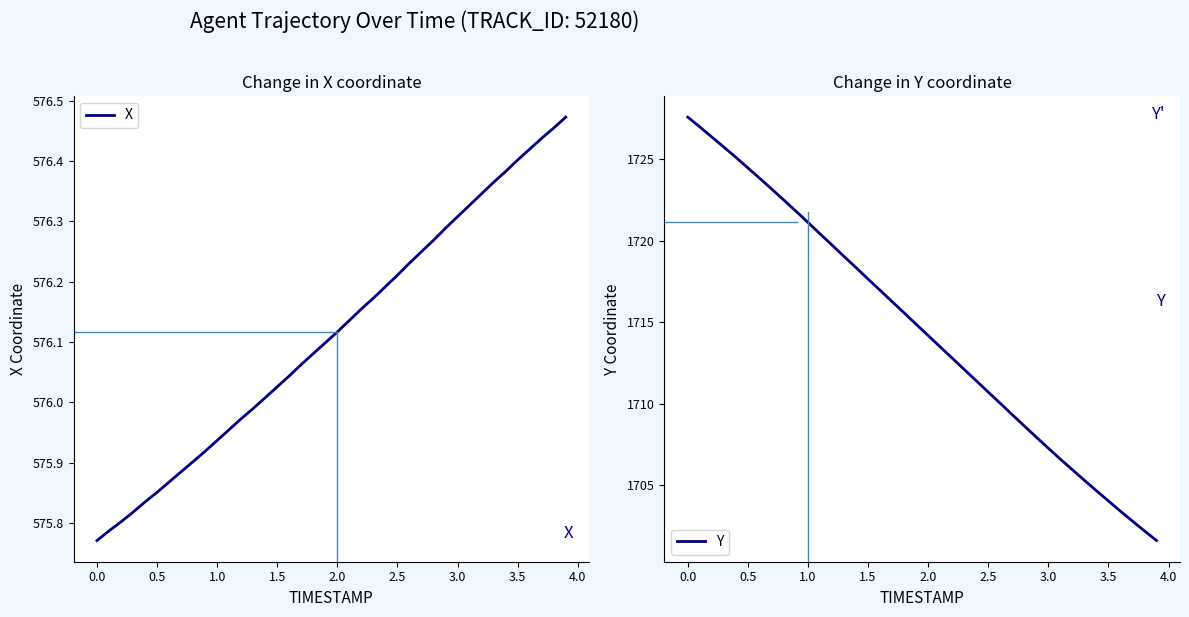

The X series shows 783.1 at 1.5. True or false?

False